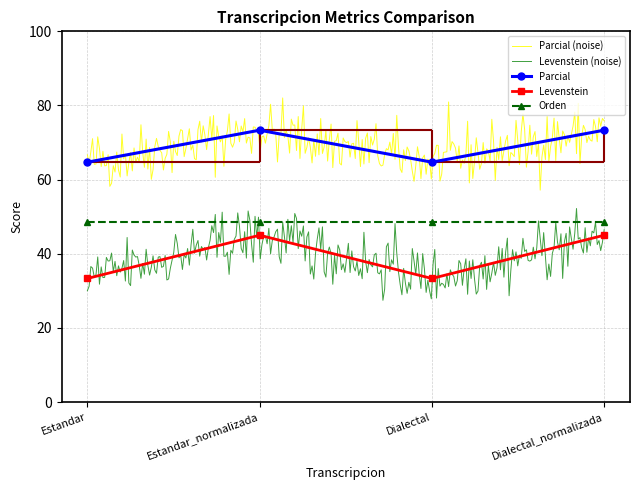

Is the value of Levenstein at Estandar greater than the value of Parcial at Estandar?

No